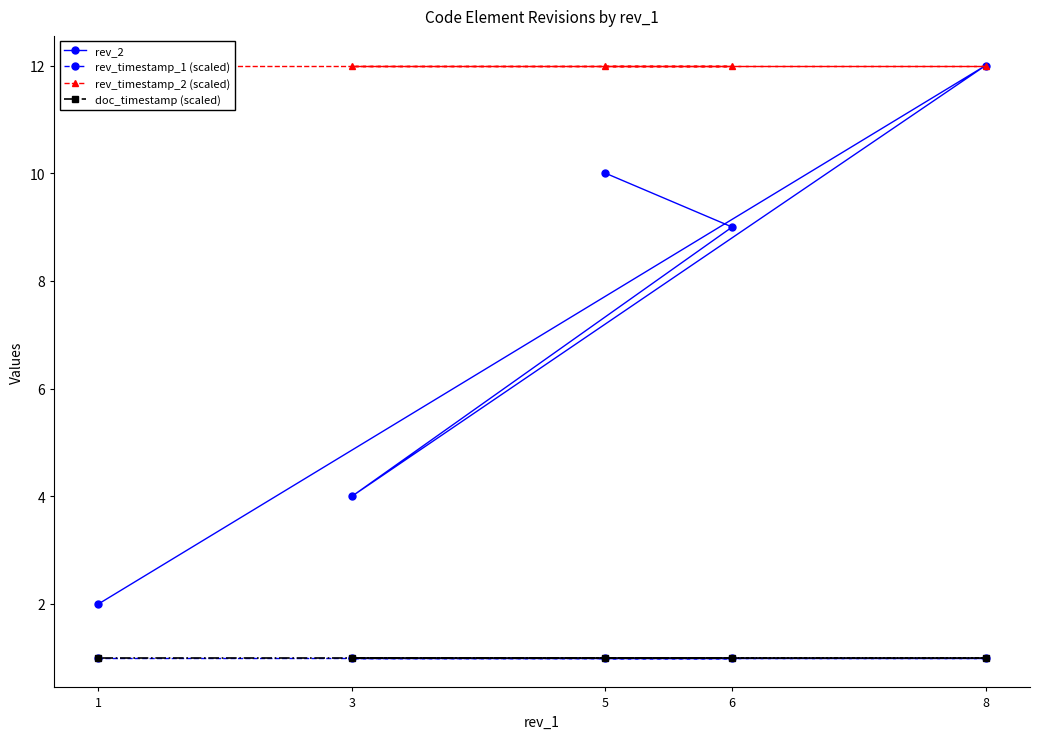

True or false: rev_timestamp_2 (scaled) and rev_2 intersect in this chart.

False